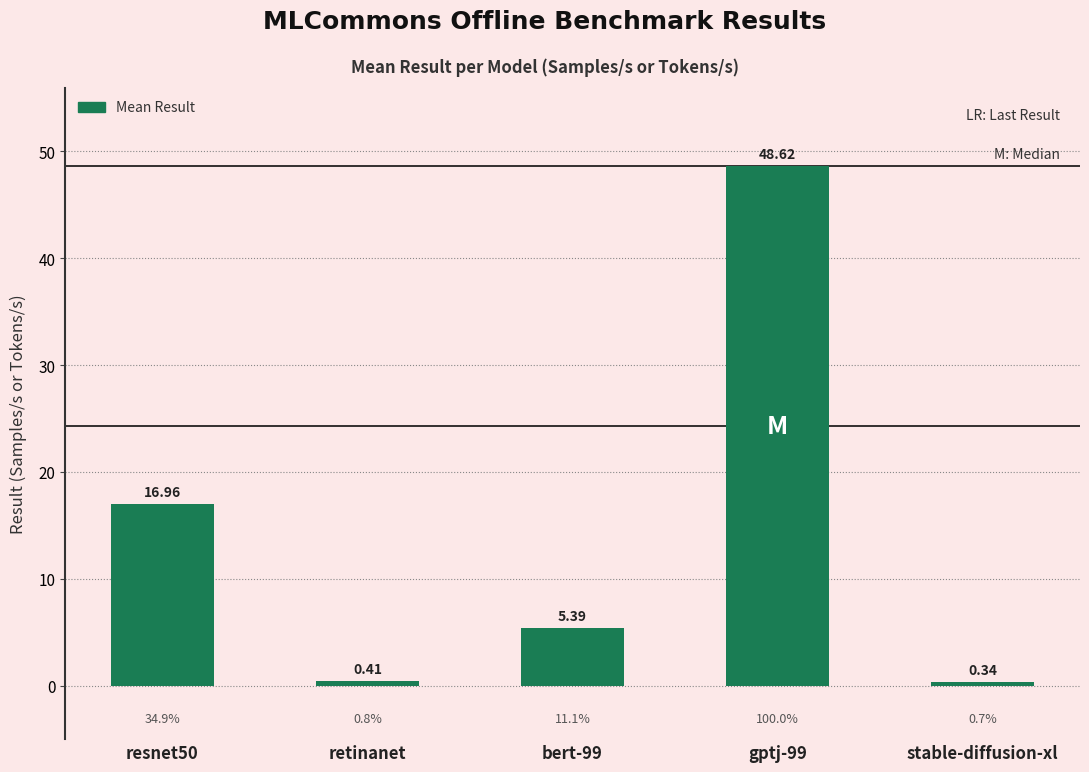

Rank the categories by value from lowest to highest.

stable-diffusion-xl, retinanet, bert-99, resnet50, gptj-99